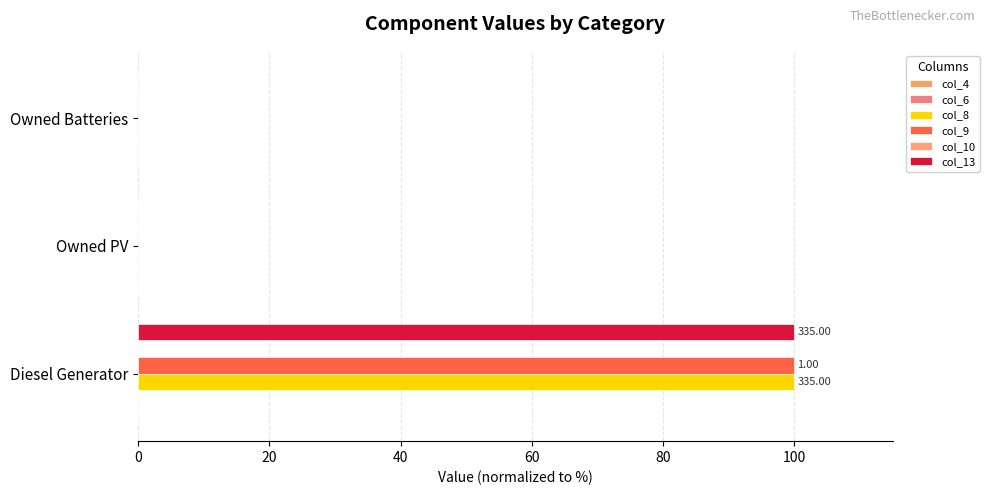

Count the number of categories in the chart.

3